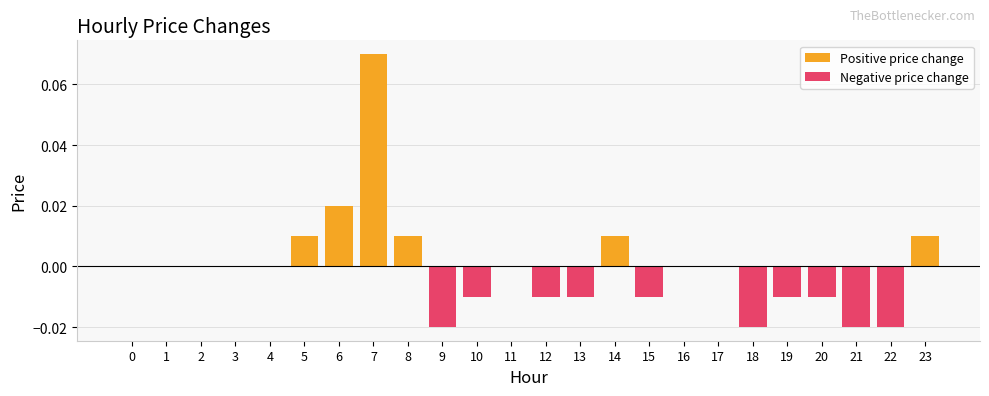

What are all the series names shown in the legend?

Positive price change, Negative price change